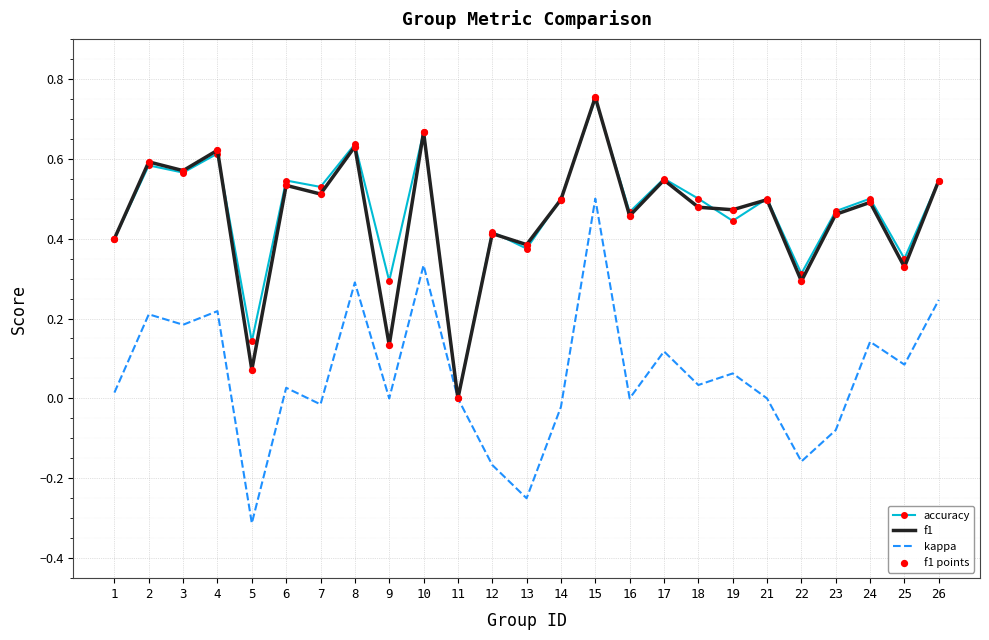

Which series changed the most between 7 and 23?

kappa